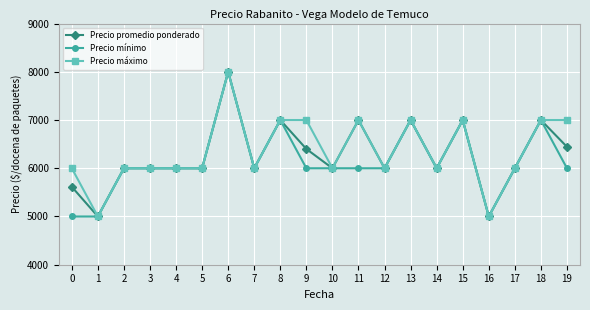

How many Precio máximo values are between 6000 and 7000?

17